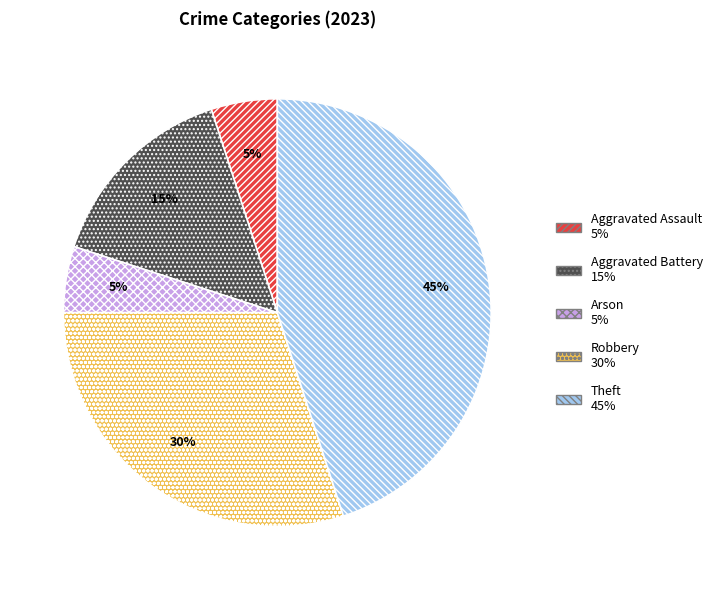

Is there any slice that represents more than half of the pie?

No